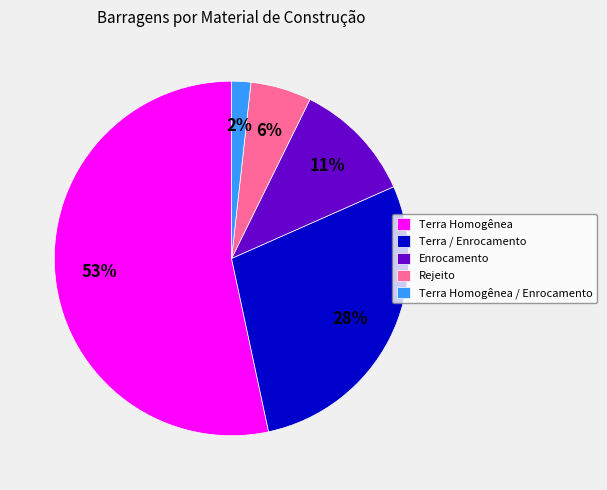

Which slice is the largest?

Terra Homogênea